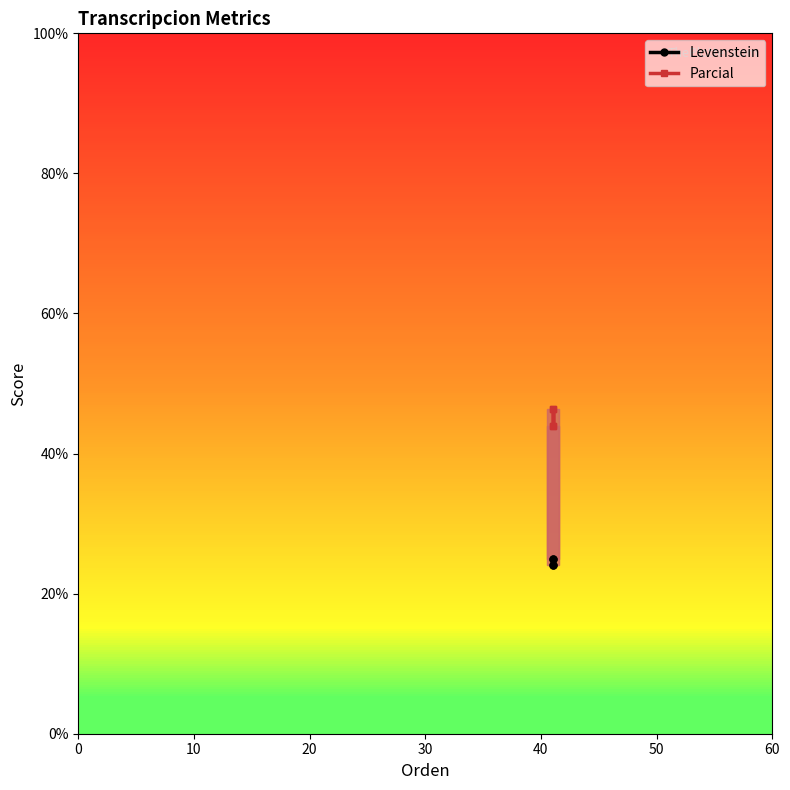

Reading right to left, list all the values displayed in this chart.

Levenstein: 24.1	25.0	24.1	25.0
Parcial: 44.0	46.4	44.0	46.4